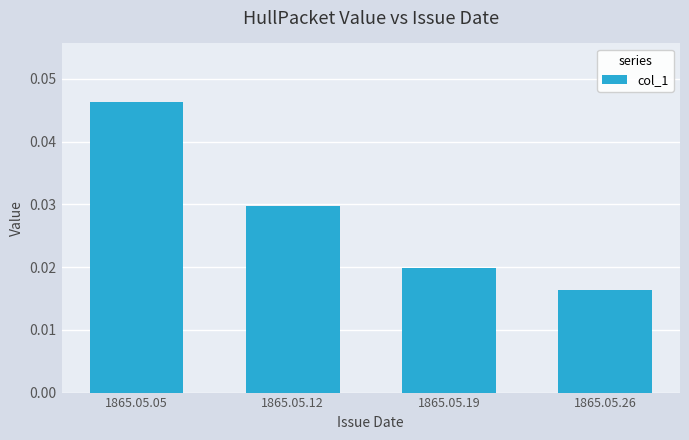

What is the sum of all values?

0.1